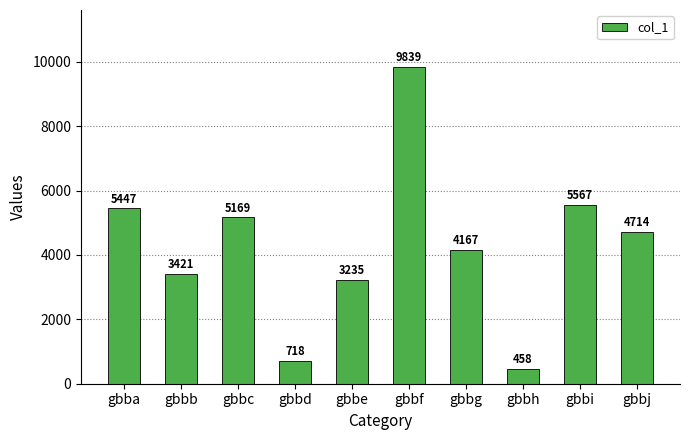

The chart shows a value of 1430 at gbbj. True or false?

False